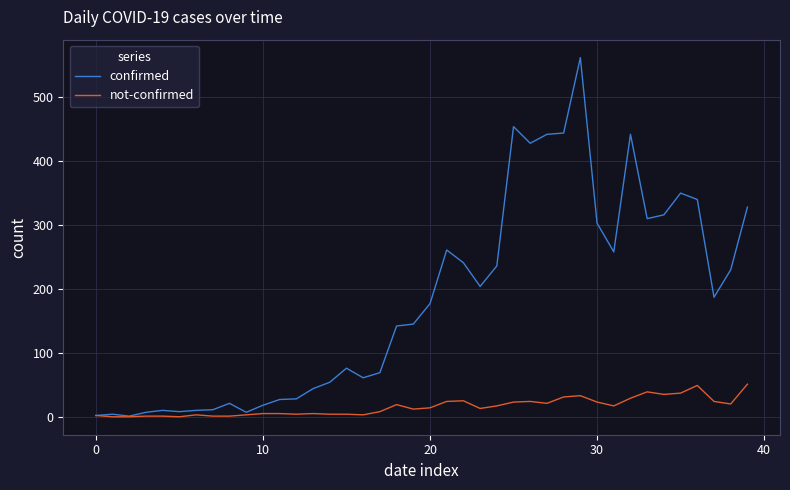

What are all the series names shown in the legend?

confirmed, not-confirmed